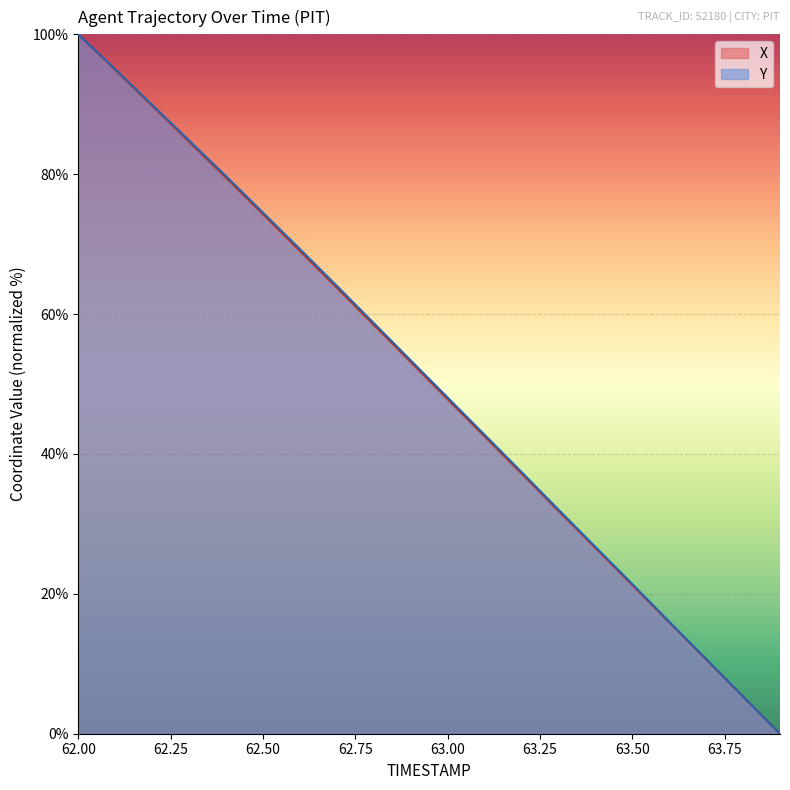

What is the average value of the X series?

50.3